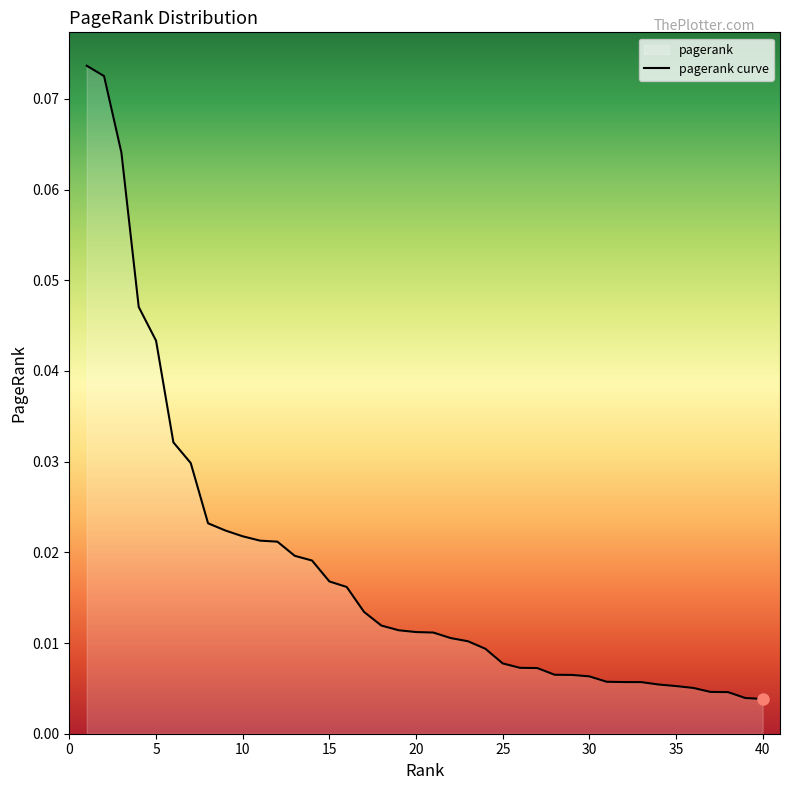

What is the sum of all values?

0.7